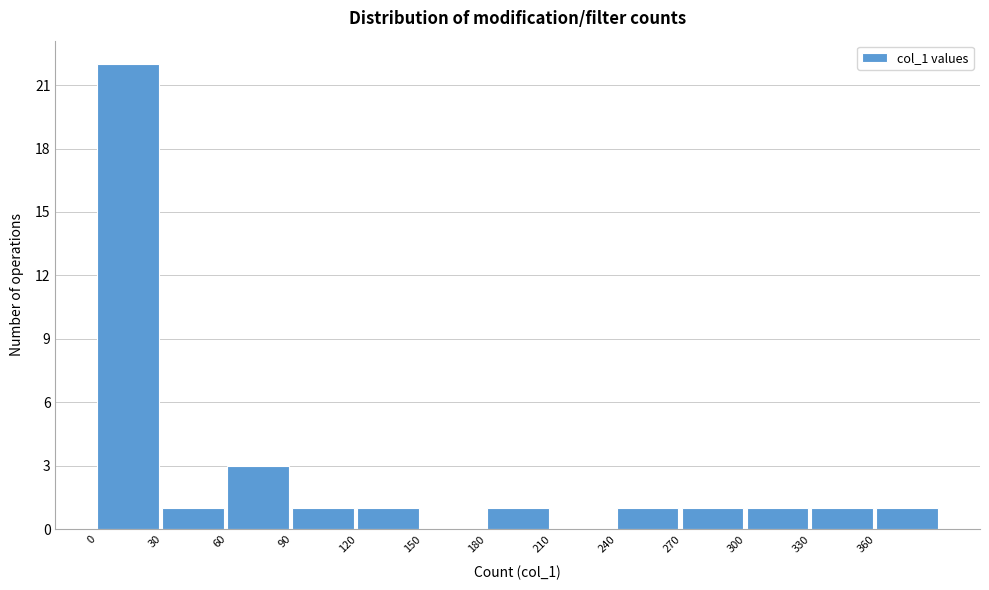

Reading left to right, list every bar in this chart as the range it spans on the x-axis followed by its height. The values are not printed on the chart, so give them approximately, as read against the axis.

0 to 30: 22
30 to 60: 1
60 to 90: 3
90 to 120: 1
120 to 150: 1
150 to 180: 0
180 to 210: 1
210 to 240: 0
240 to 270: 1
270 to 300: 1
300 to 330: 1
330 to 360: 1
360 to 390: 1